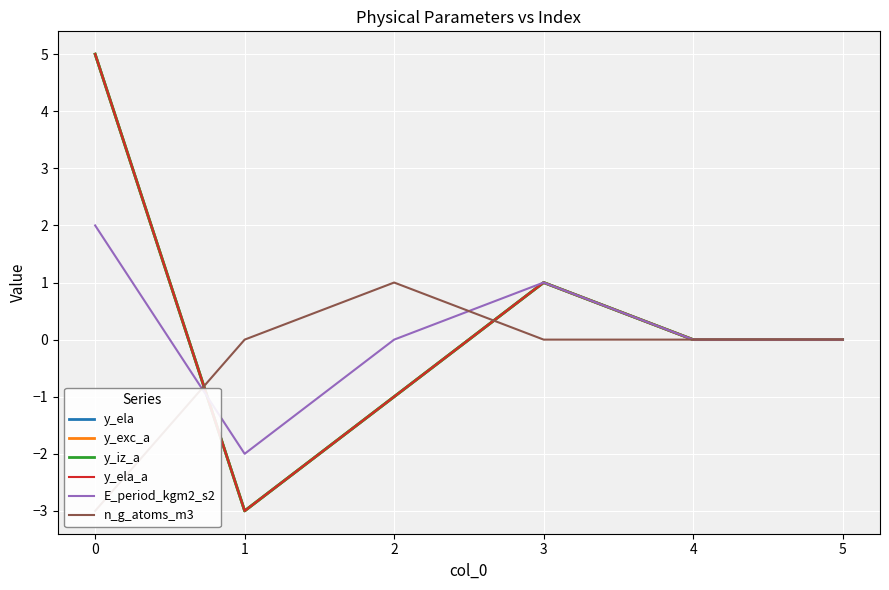

What are all the series names shown in the legend?

y_ela, y_exc_a, y_iz_a, y_ela_a, E_period_kgm2_s2, n_g_atoms_m3